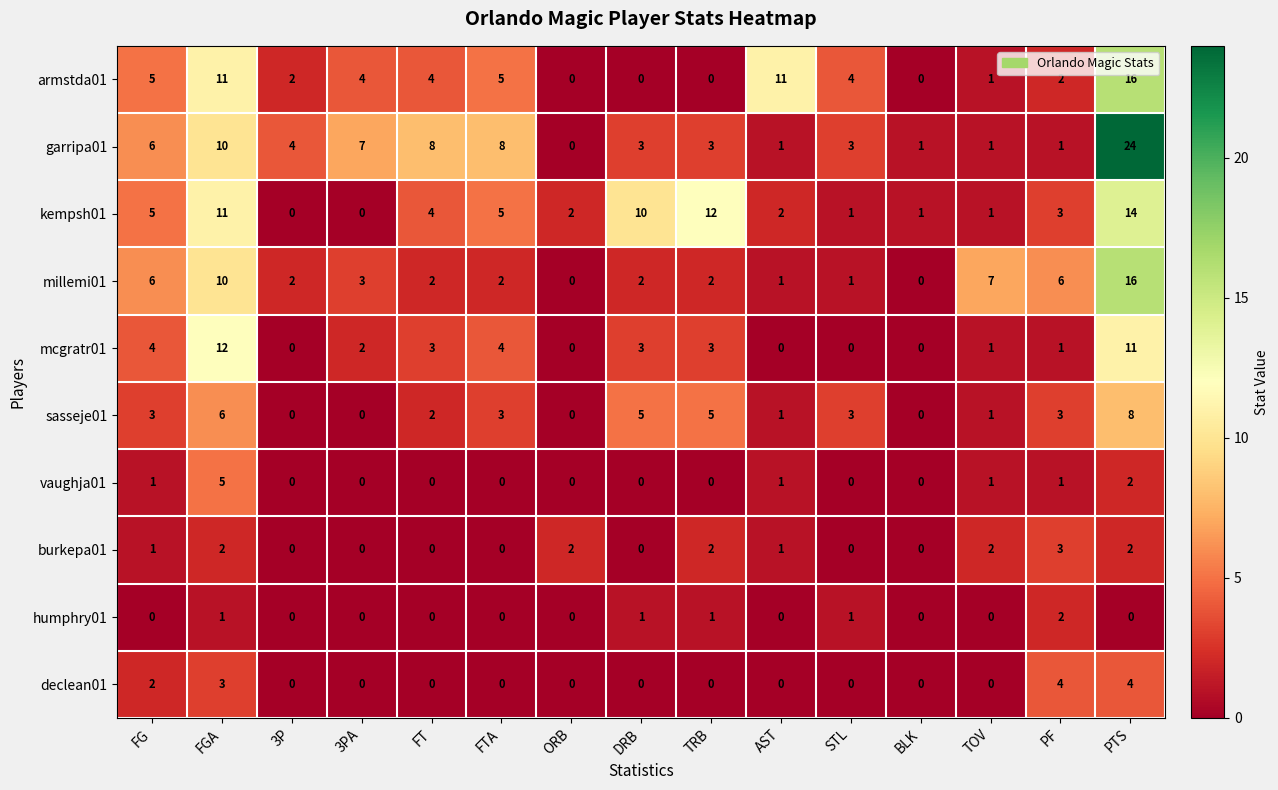

Which series has the widest spread of values?

garripa01